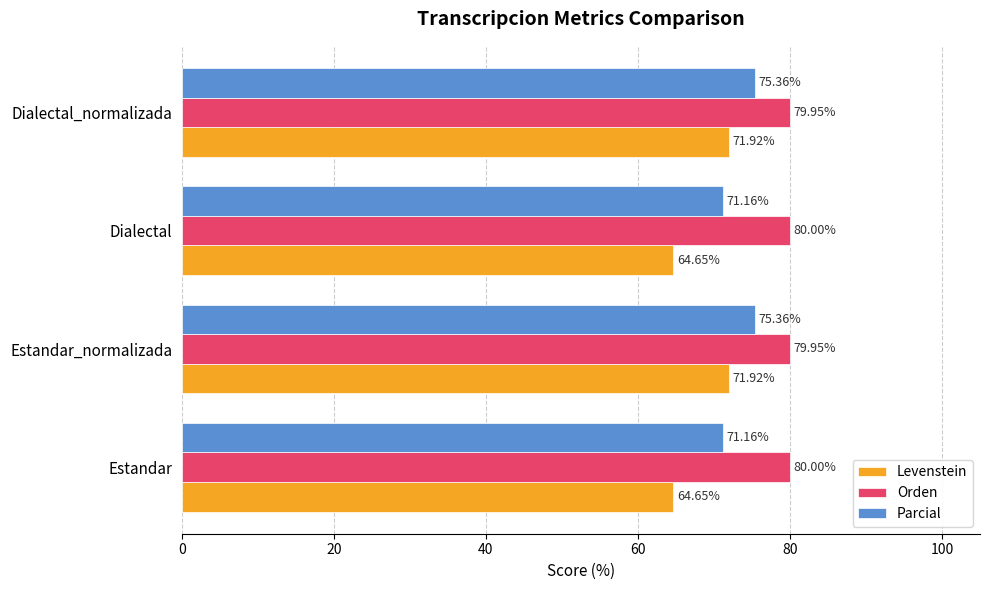

Rank the series by their maximum value, from lowest to highest.

Levenstein, Parcial, Orden